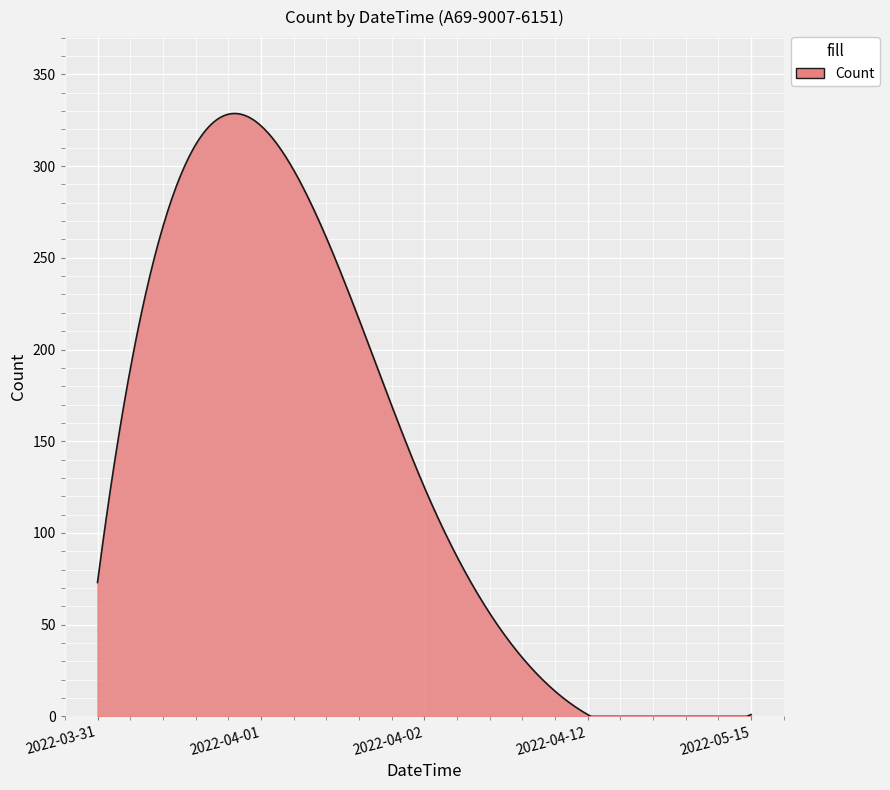

What is the difference between the maximum and minimum values?

328.7